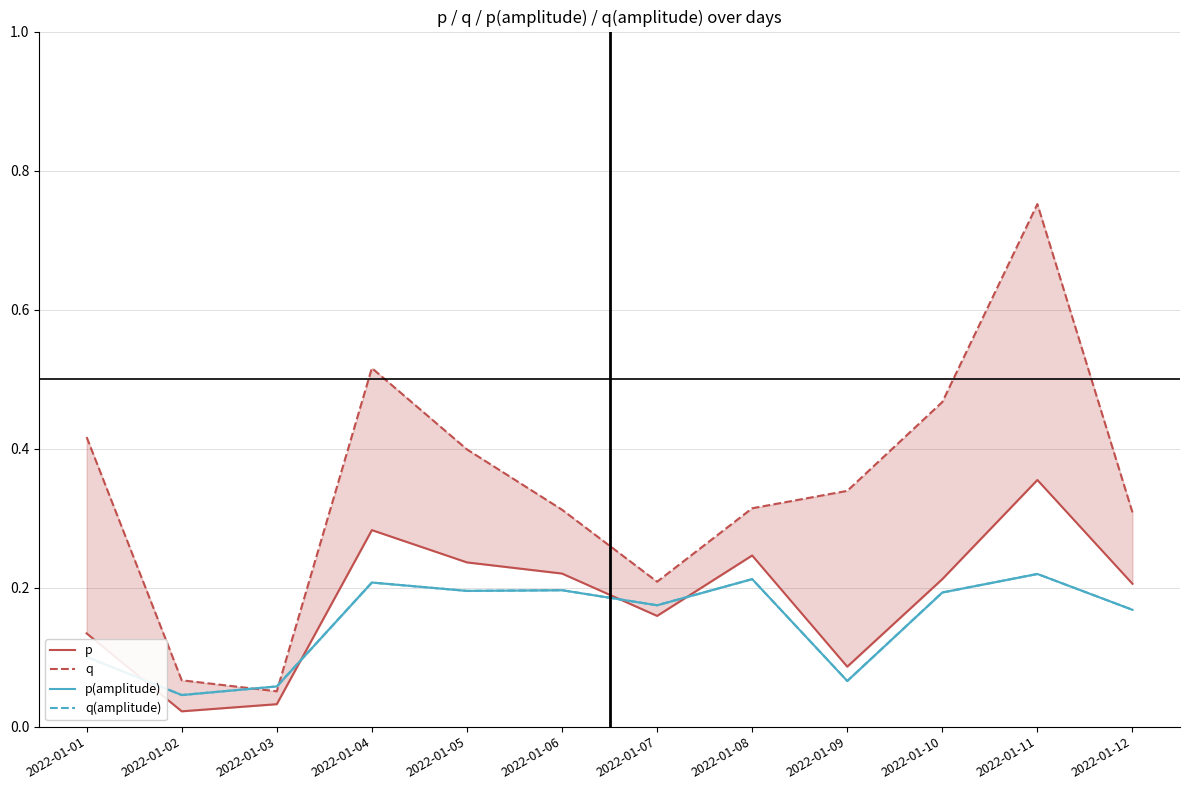

At which label does p(amplitude) reach its peak?

2022-01-11